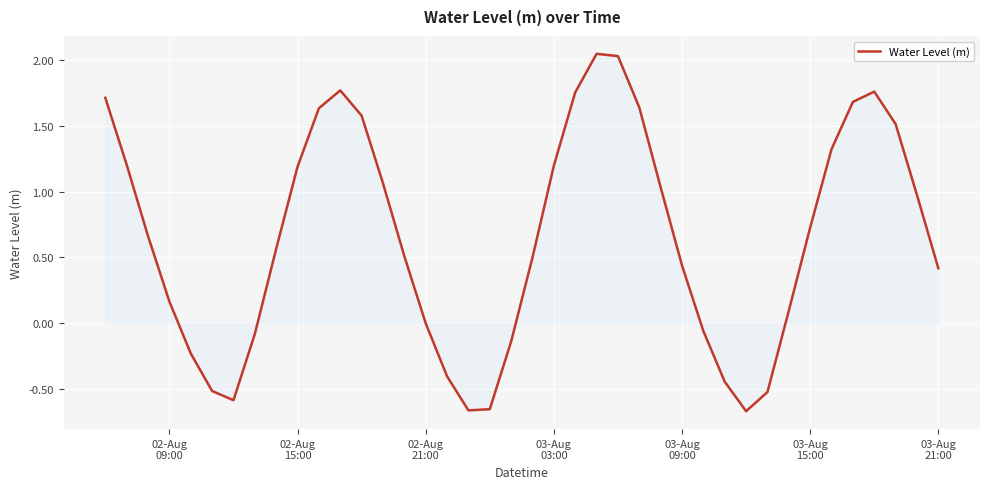

How many lines are shown in the chart?

1